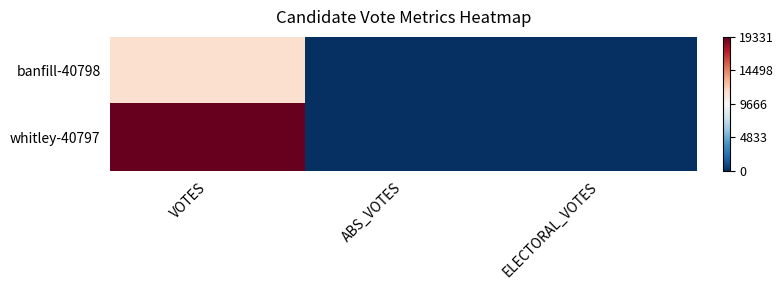

Rank the series by their average value, from lowest to highest.

banfill-40798, whitley-40797